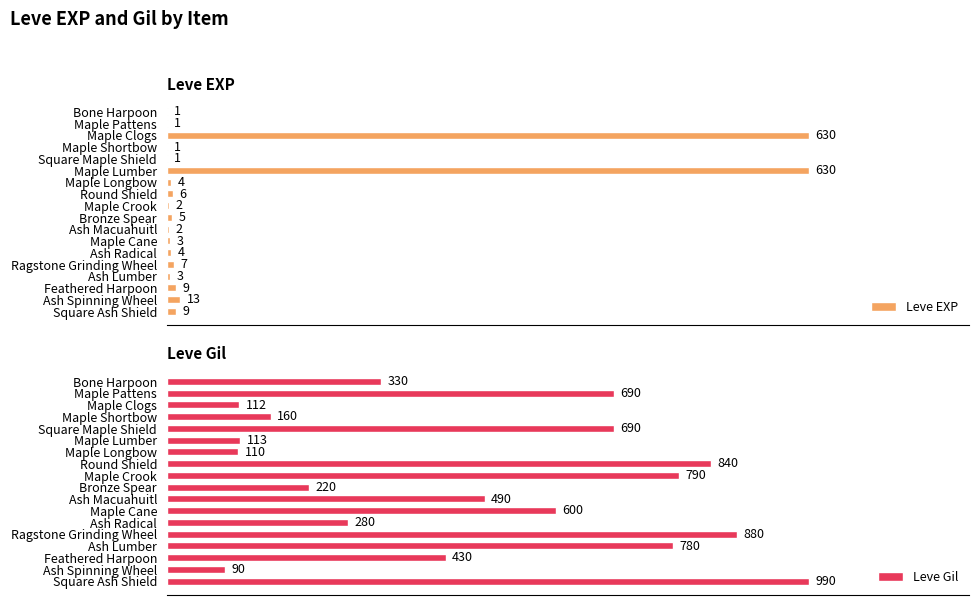

Where is Leve EXP nearest to the value 315?

Ash Spinning Wheel